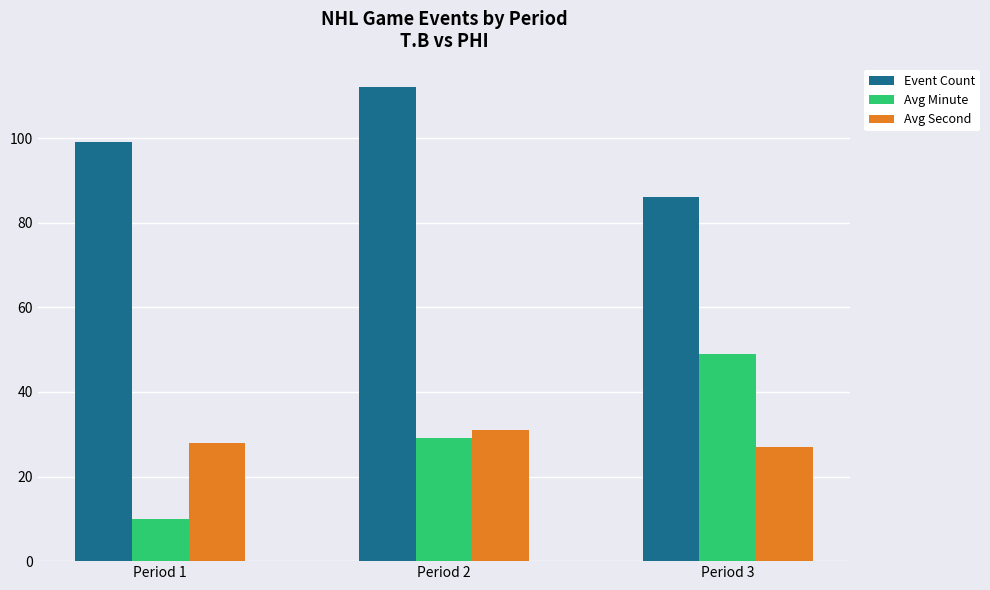

What is the value of the Avg Second bar at the 2nd from the left?

31